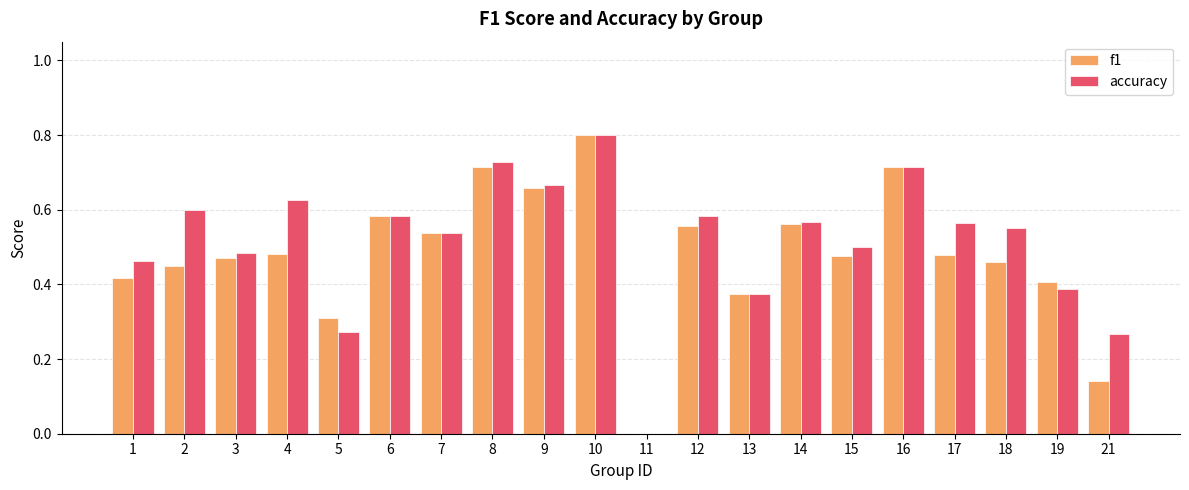

What is the greatest value displayed?

0.8